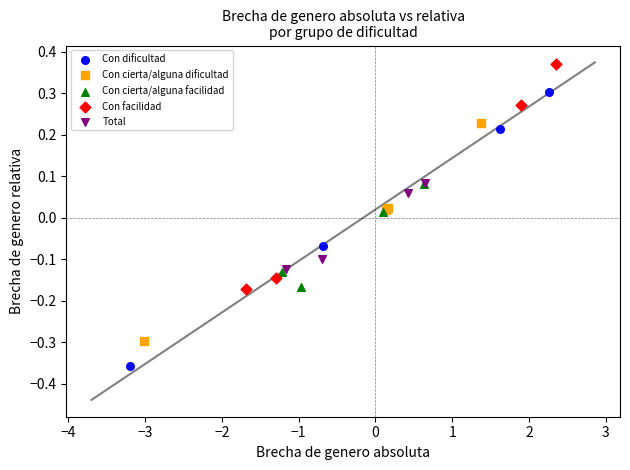

What are all the series names shown in the legend?

Con dificultad, Con cierta/alguna dificultad, Con cierta/alguna facilidad, Con facilidad, Total